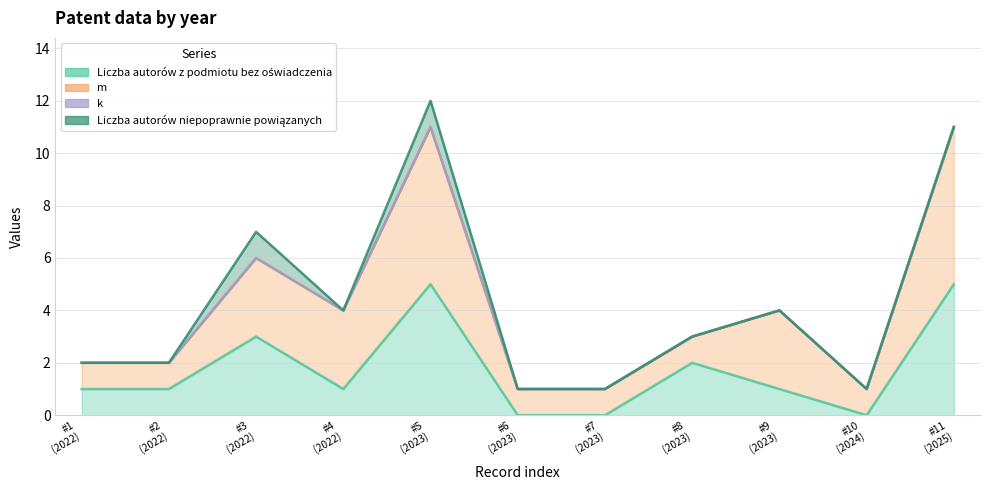

At which category does m reach its first local peak?

2023